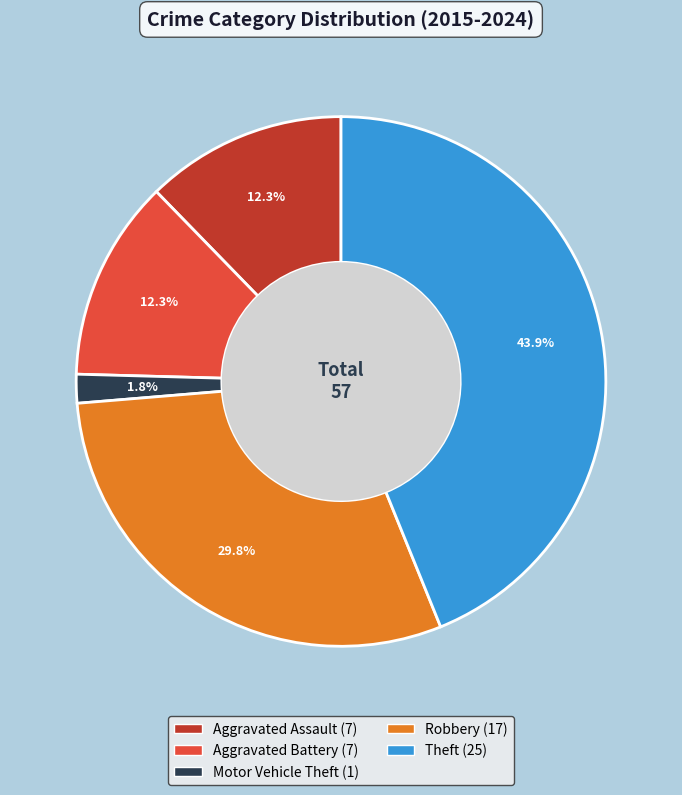

What is the largest slice in the pie chart?

Theft